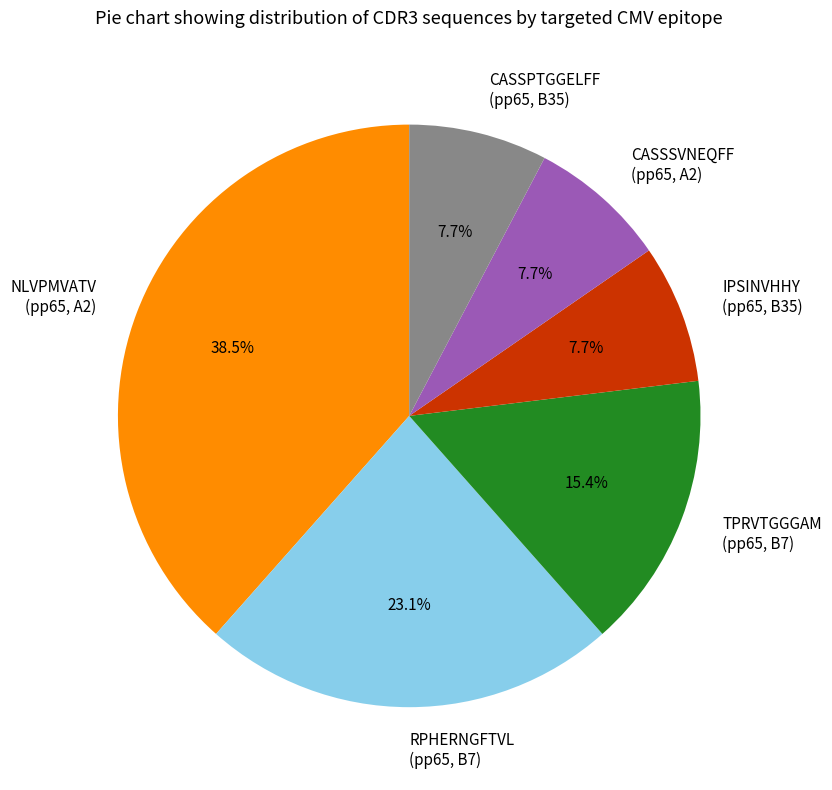

Is the sum of CASSSVNEQFF (pp65, A2) and RPHERNGFTVL (pp65, B7) greater than half?

No